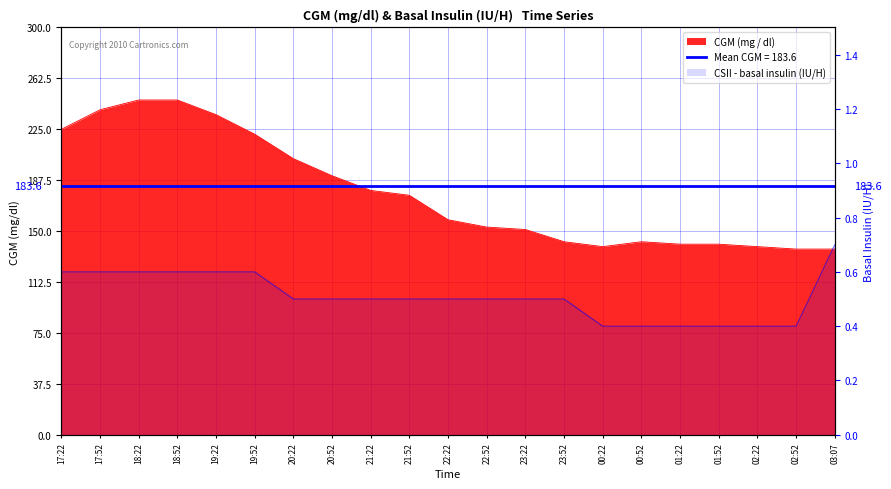

What is the sum of all CSII - basal insulin (Novolin R, IU / H) values?

10.7